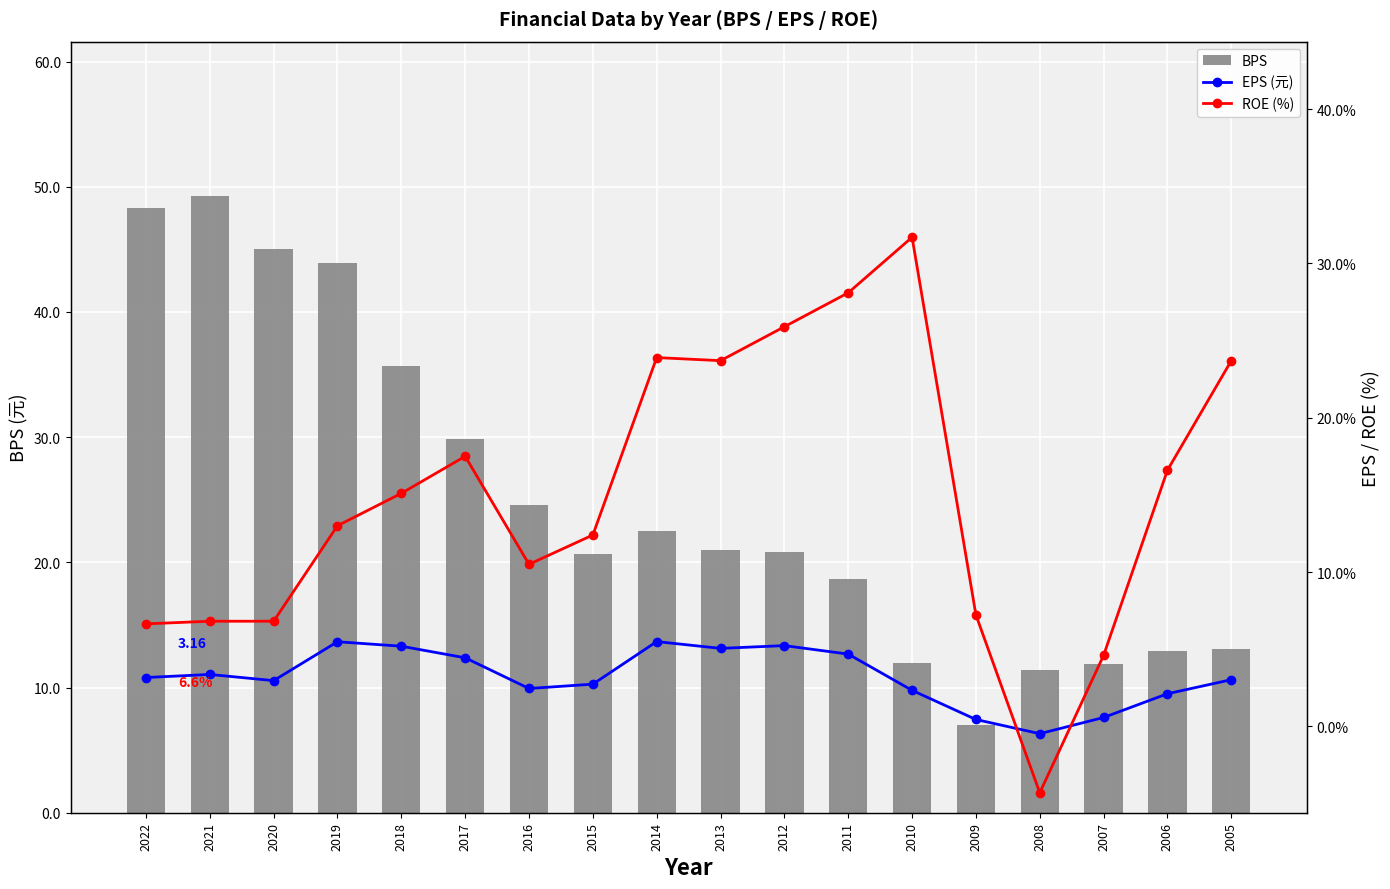

How many values in the BPS series are below 20?

7